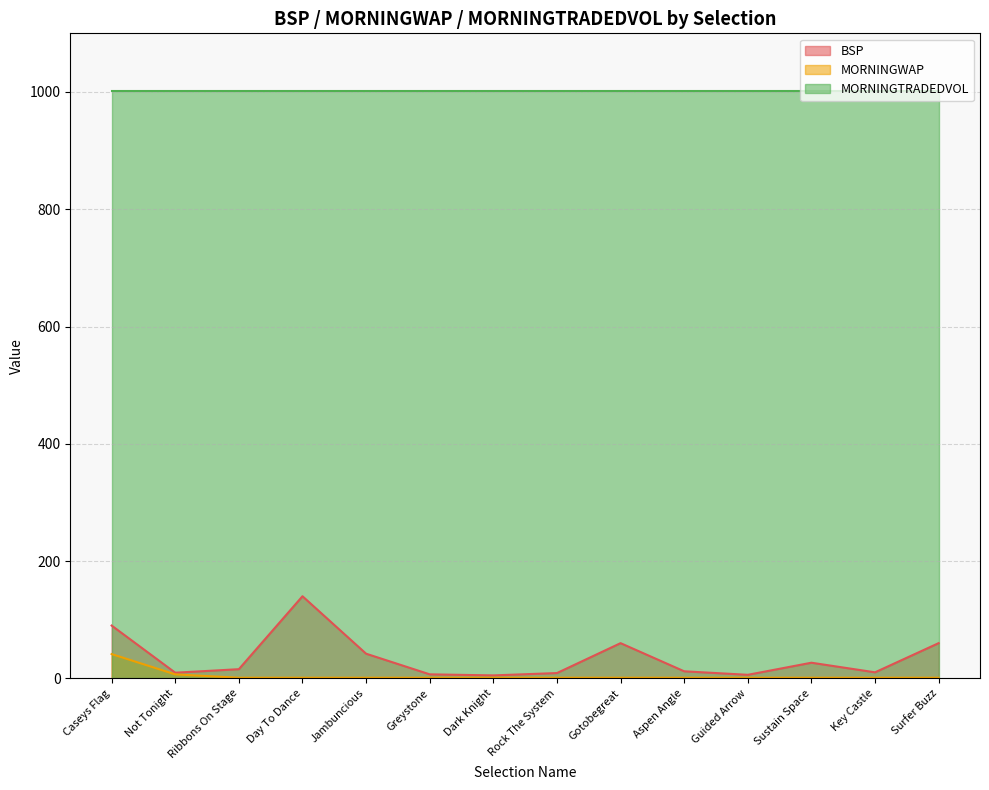

The MORNINGTRADEDVOL series shows 1615.4 at Day To Dance. True or false?

False